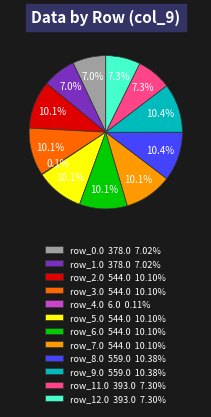

Does row_3.0 544.0 10.10% account for over 50% of the chart?

No